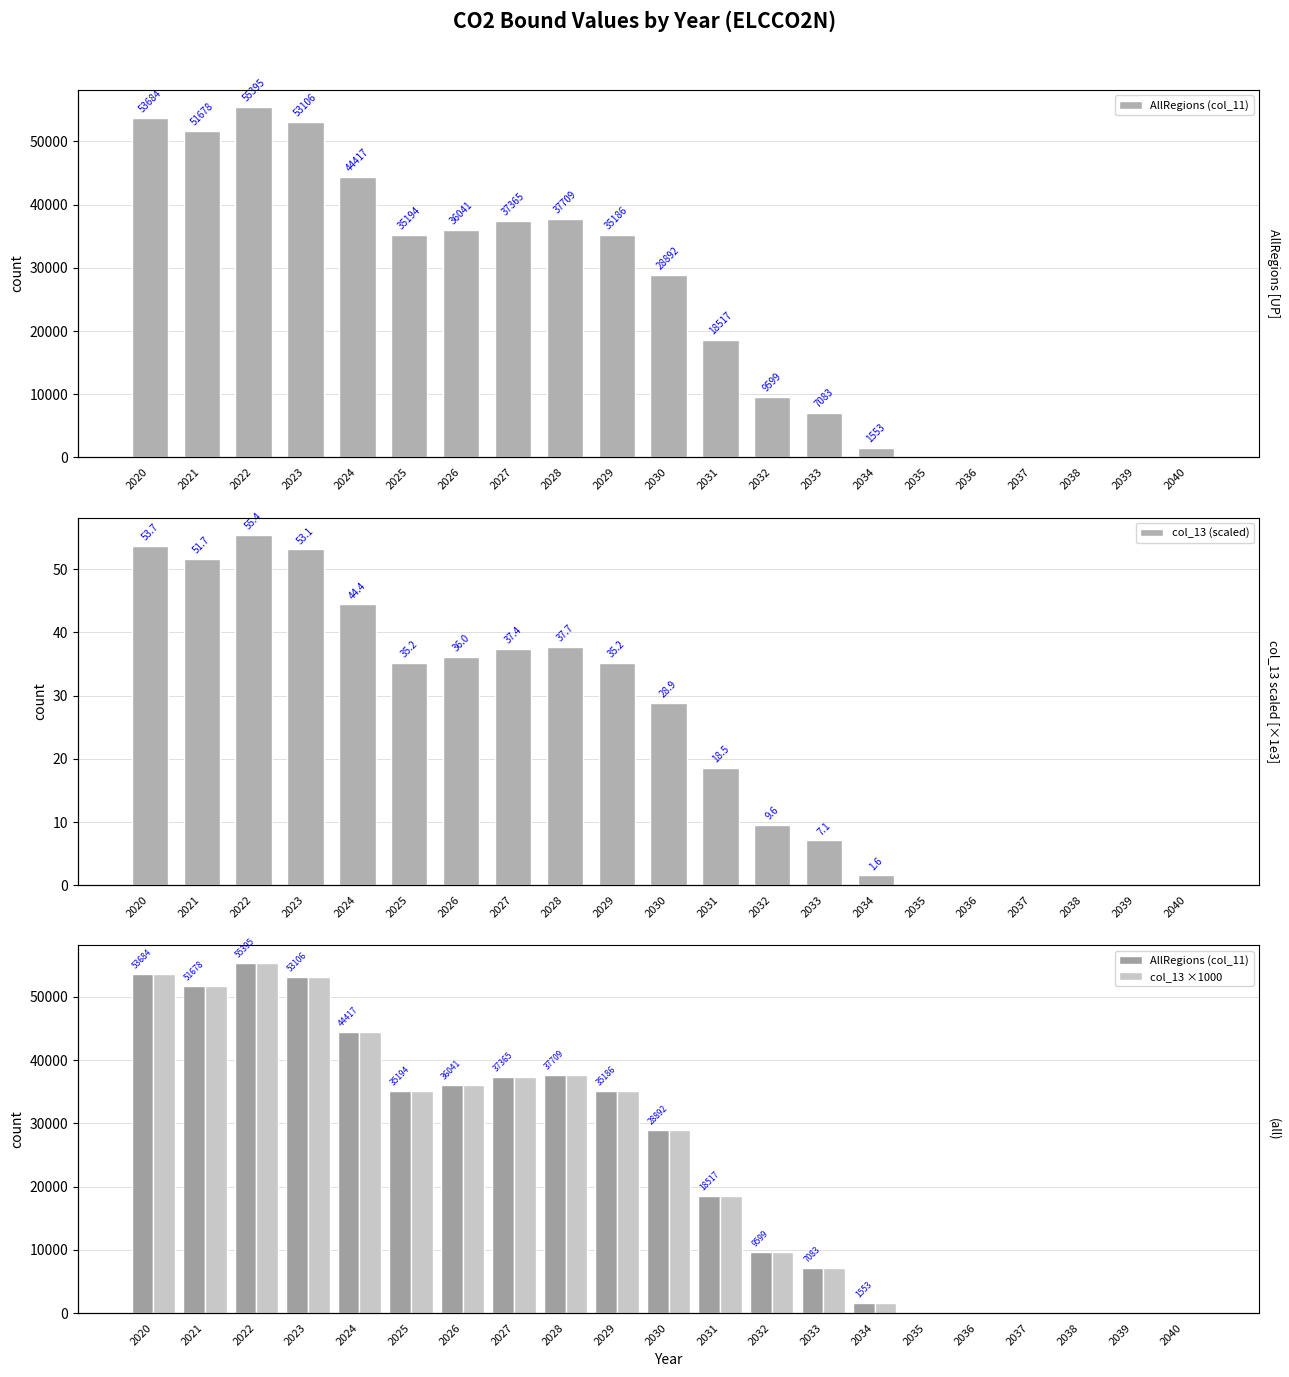

What is the total value across all series at 2024?

88879.4